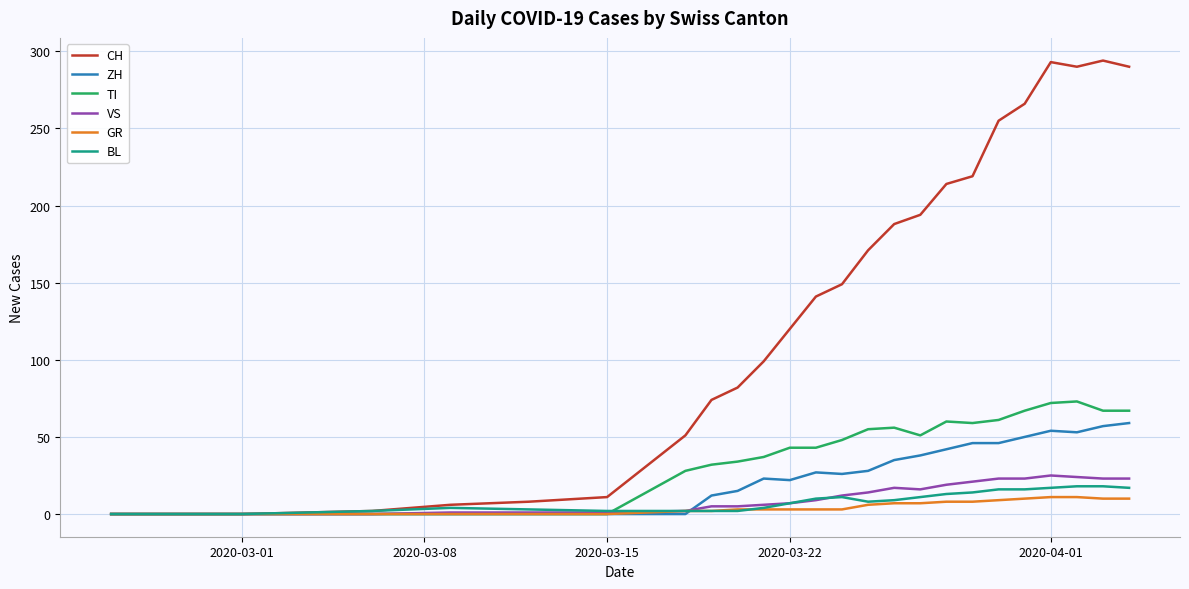

Which series has the largest total across all categories?

CH